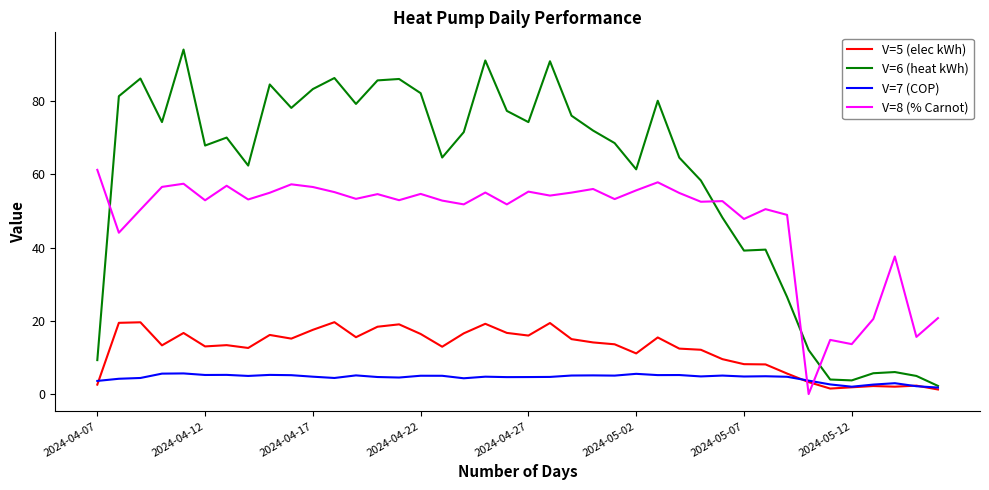

What is the sum of all V=8 (% Carnot) values?

1899.8